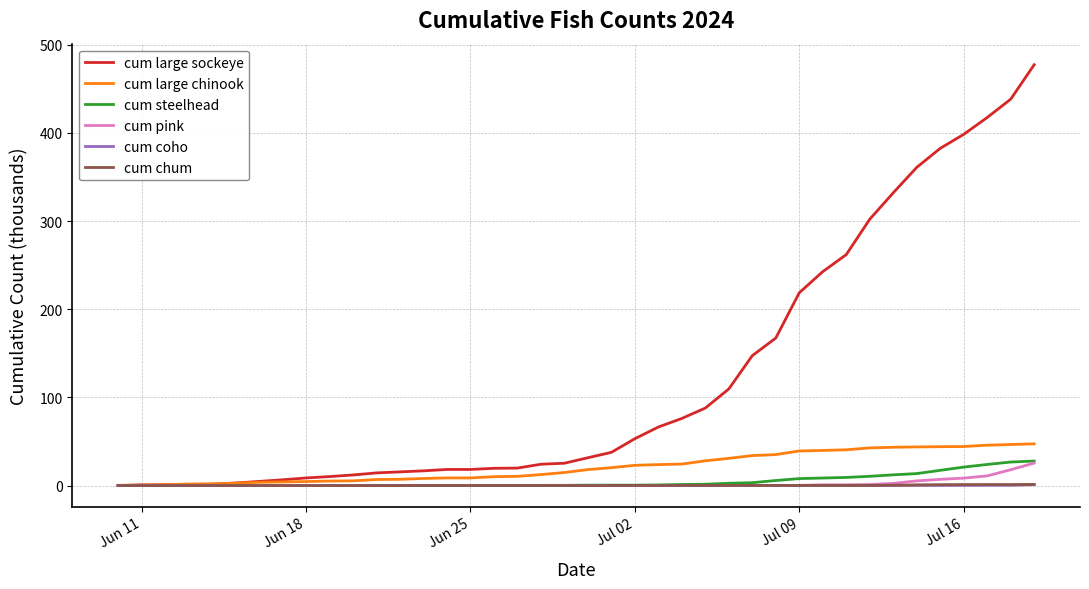

Which series has the largest range (max minus min)?

cum large sockeye